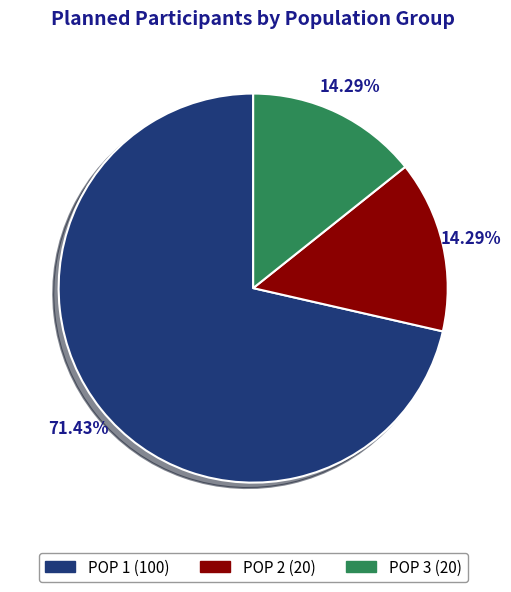

What percentage is NOT represented by POP 2?

85.7%